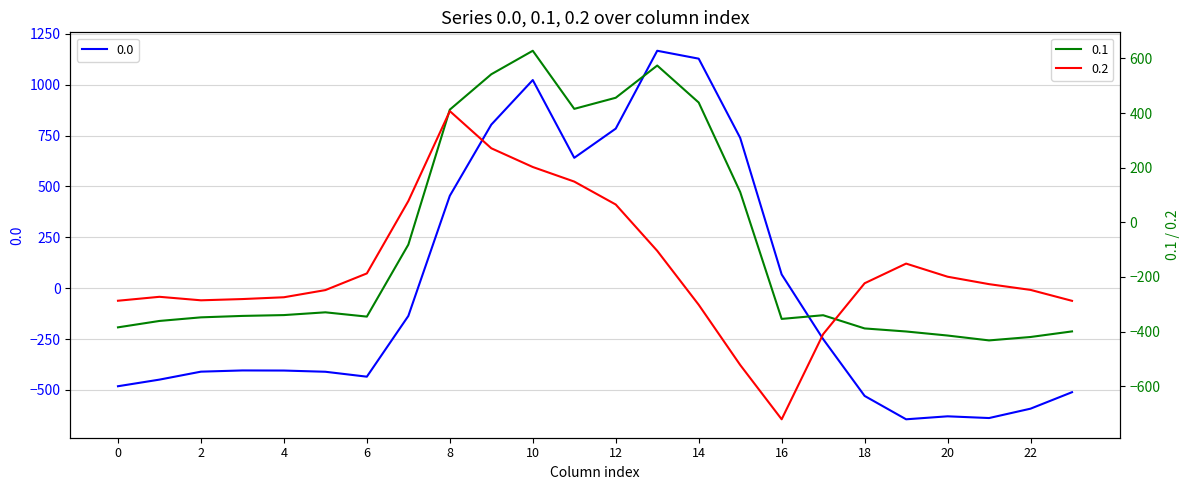

How many intersections are there between 0.2 and 0.0?

2